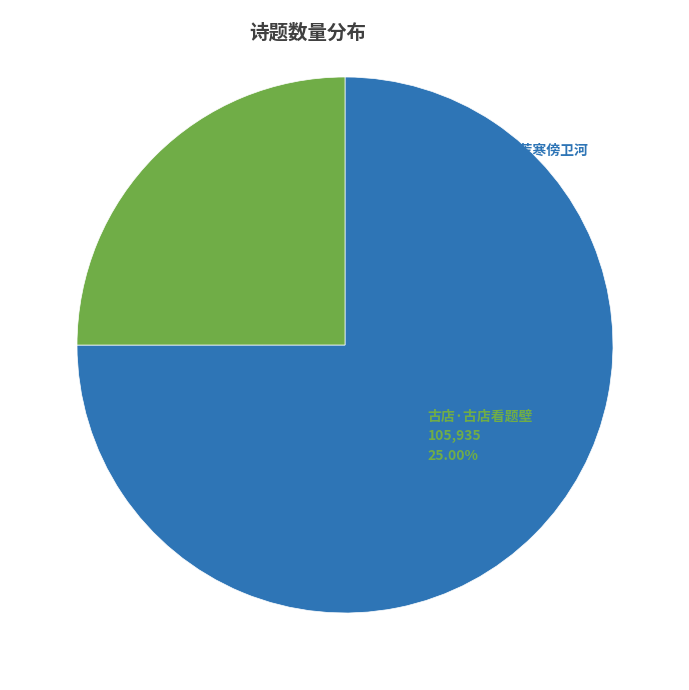

Is there a majority slice in this chart?

Yes